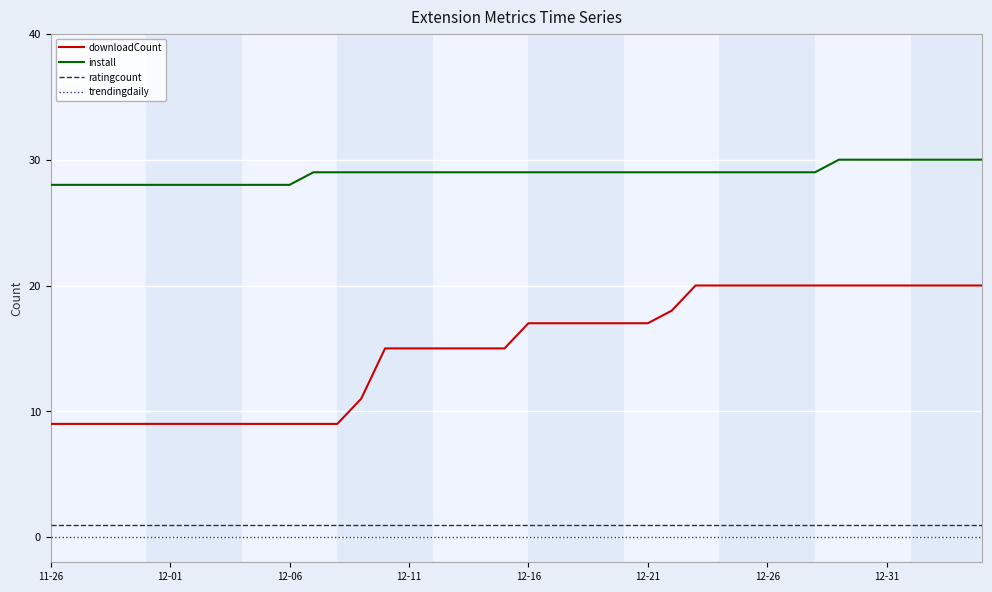

Which series has the largest total across all categories?

install